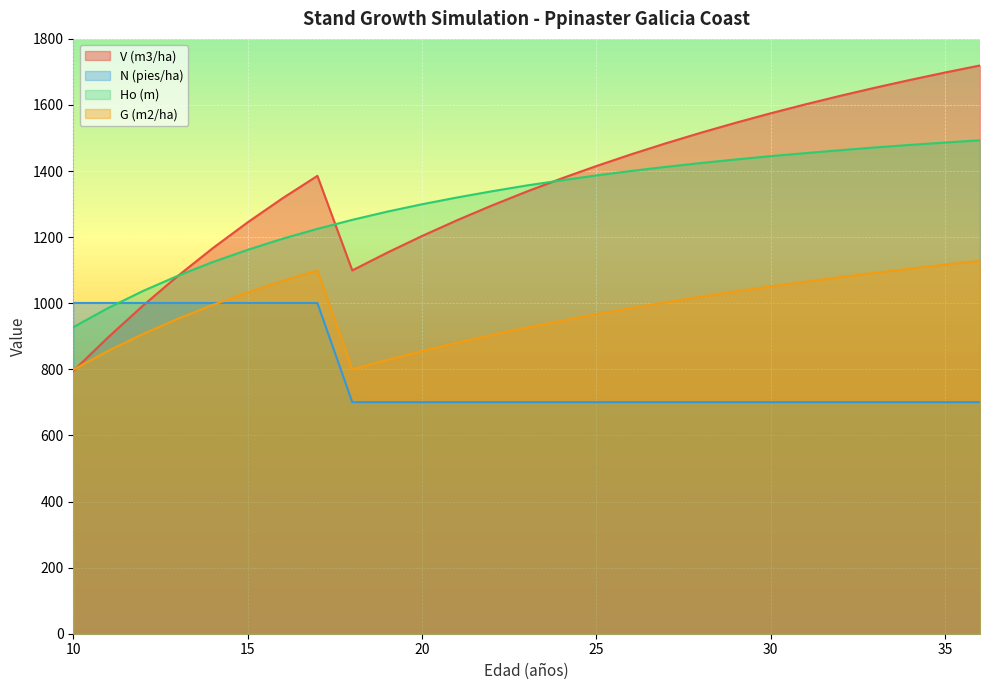

True or false: G (m2/ha) has more than 0 interior local peaks.

True